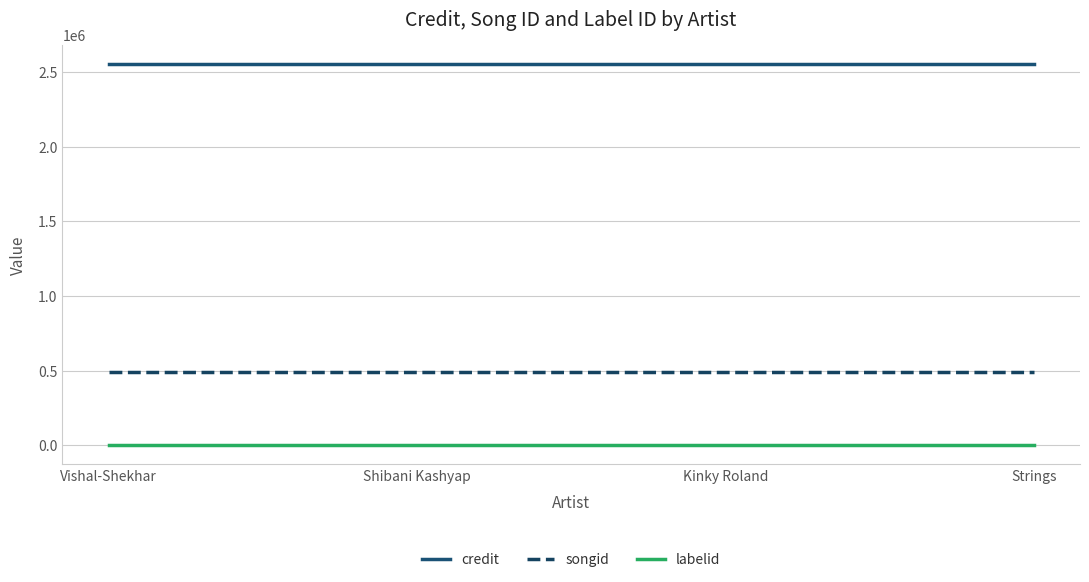

True or false: labelid and credit intersect in this chart.

False